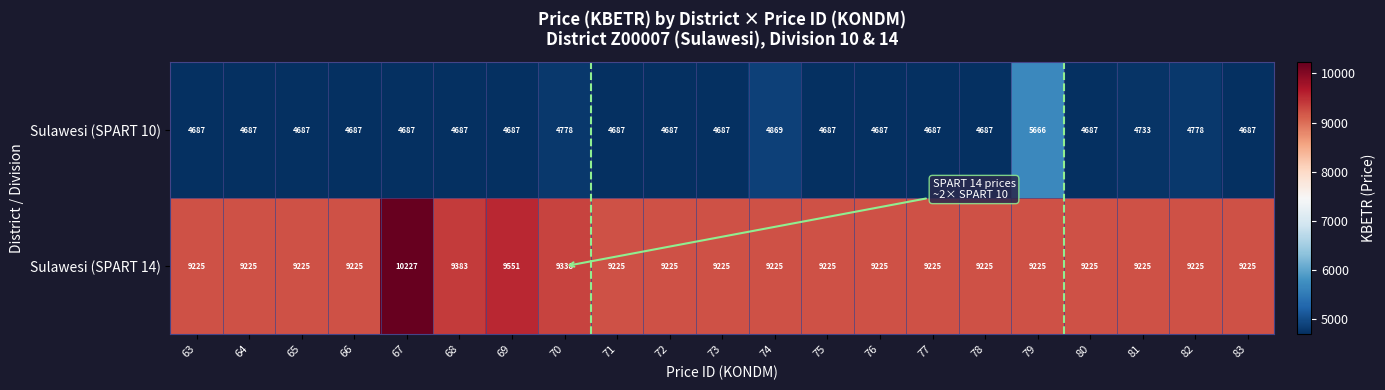

List the series in order of their overall mean, lowest first.

Sulawesi (SPART 10), Sulawesi (SPART 14)